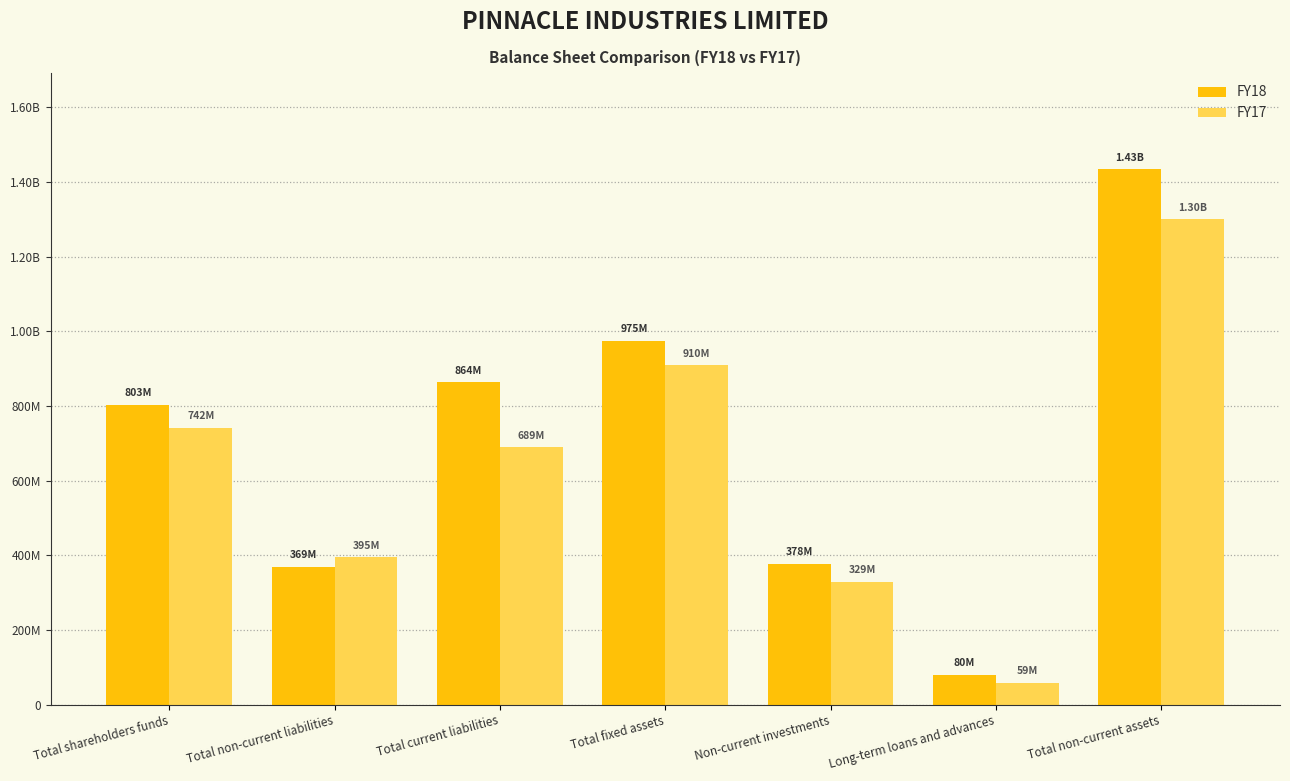

Is it true that FY17 equals 689396782 at Total current liabilities?

True